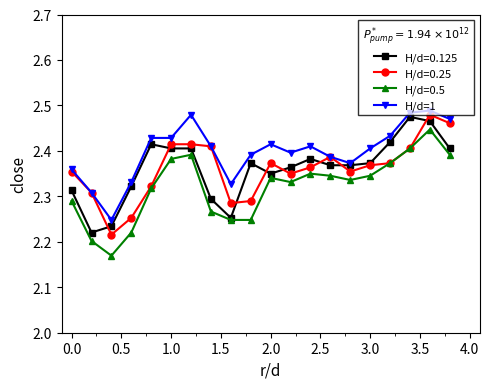

How many H/d=0.25 values are between 2 and 3?

20